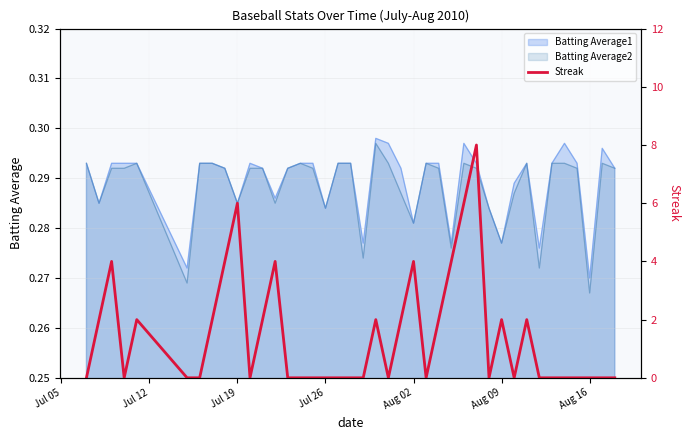

What is the difference between the second highest and second lowest values?

6